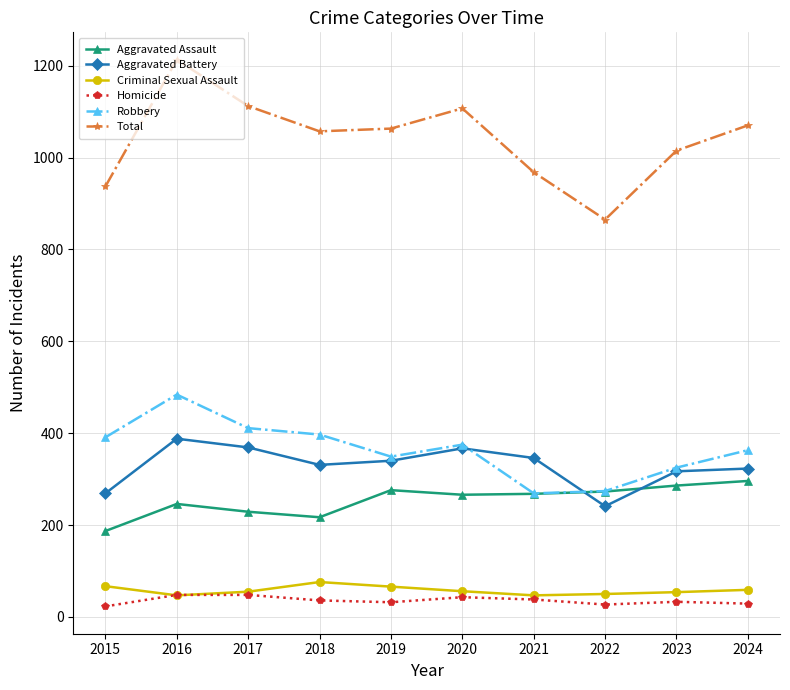

How many values in the Homicide series are below 36?

5